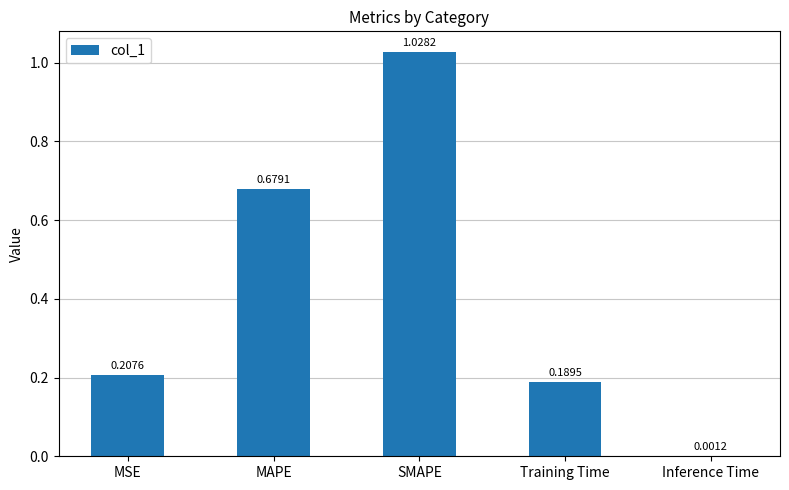

What is the change in value from MAPE to Training Time?

-0.5